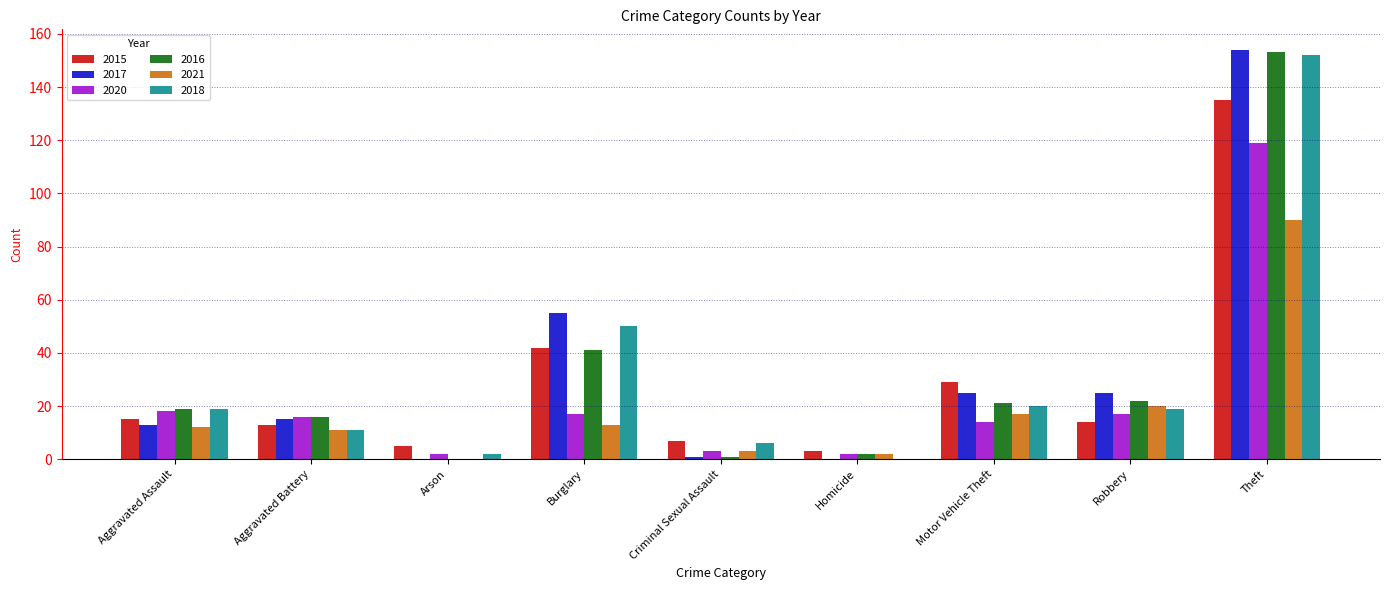

The value of 2021 at Criminal Sexual Assault is 3. True or false?

True